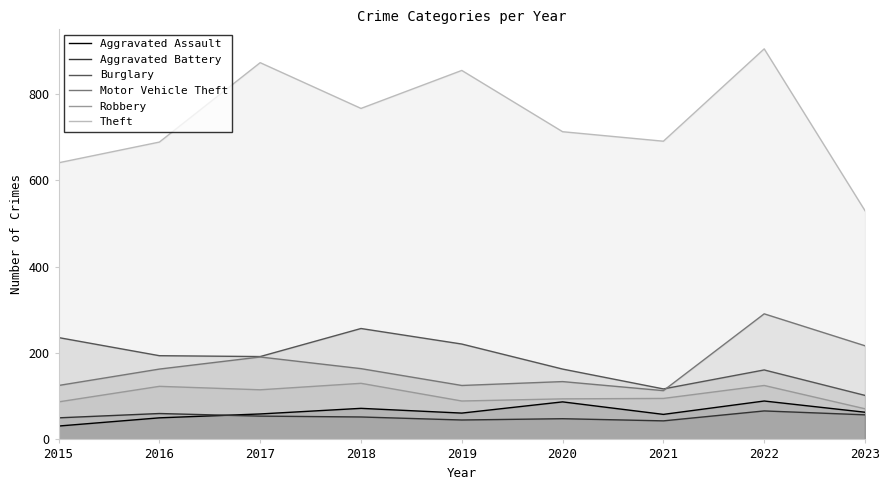

Is it true that Aggravated Battery equals 57 at 2023?

True